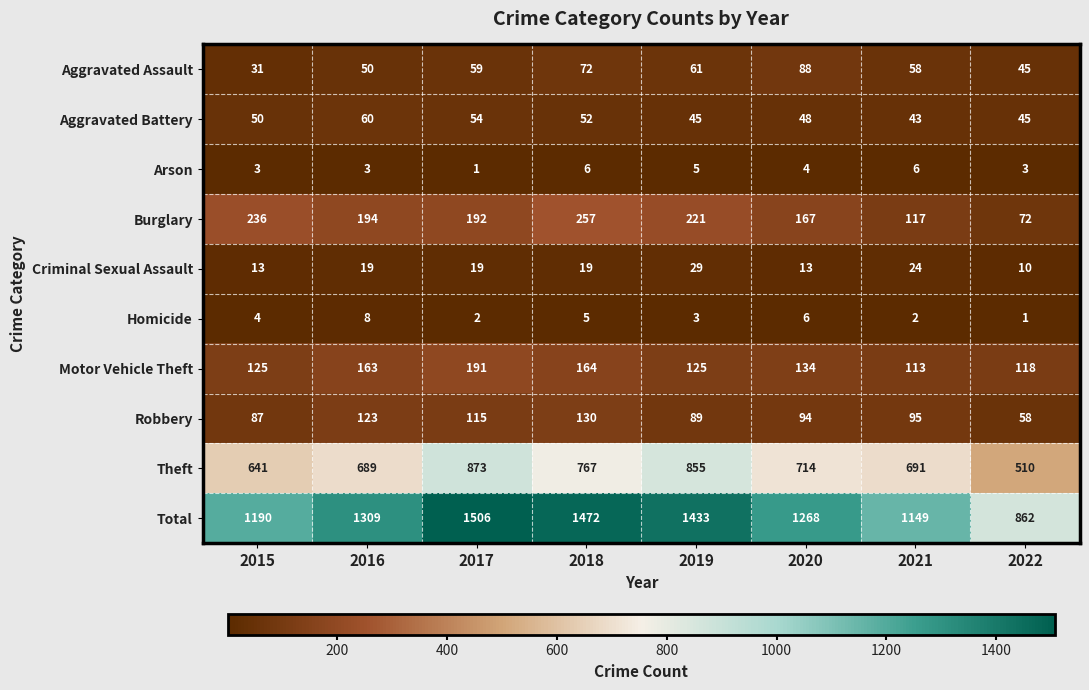

What is the approximate value of Homicide at 2016?

8